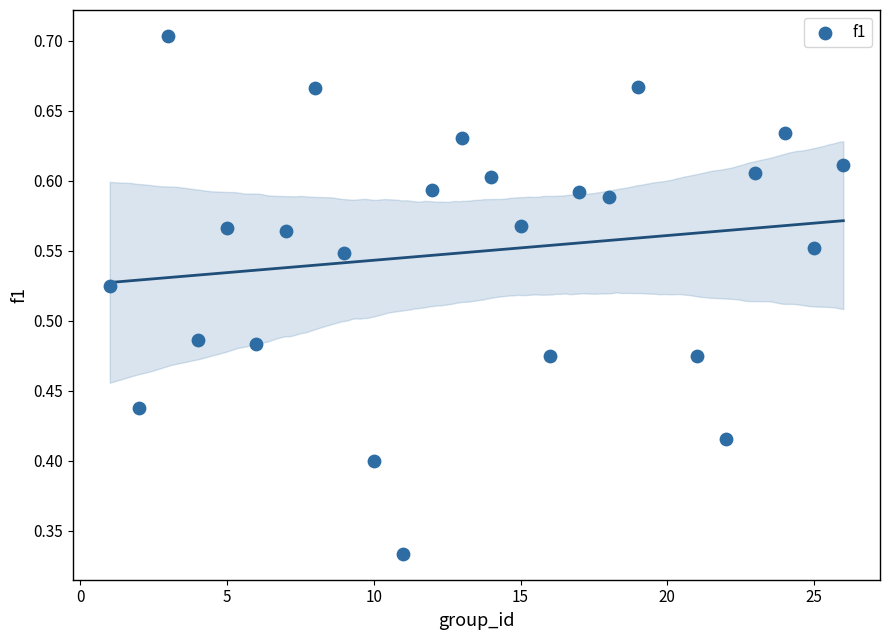

What is the range of X values (max minus min)?

25.0